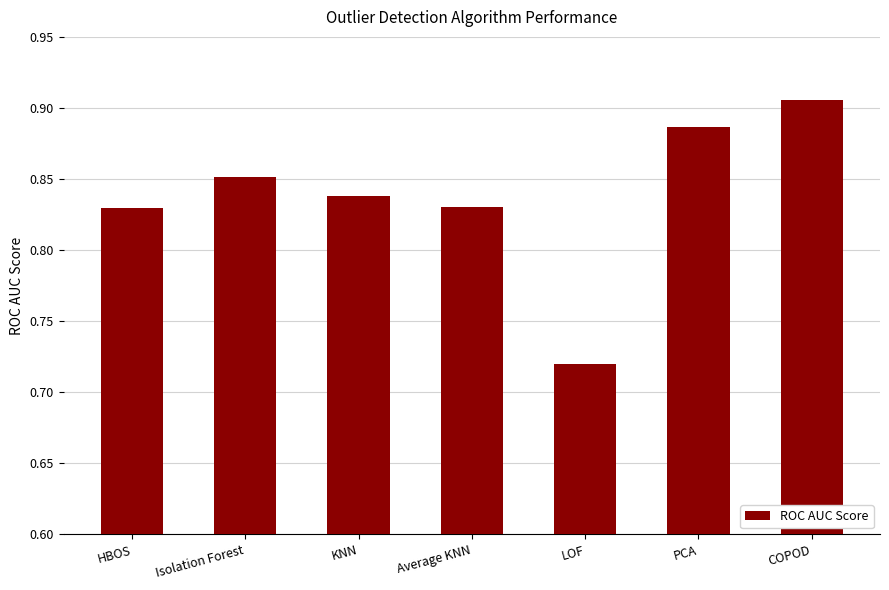

Is it true that the value at COPOD is 0.5?

False